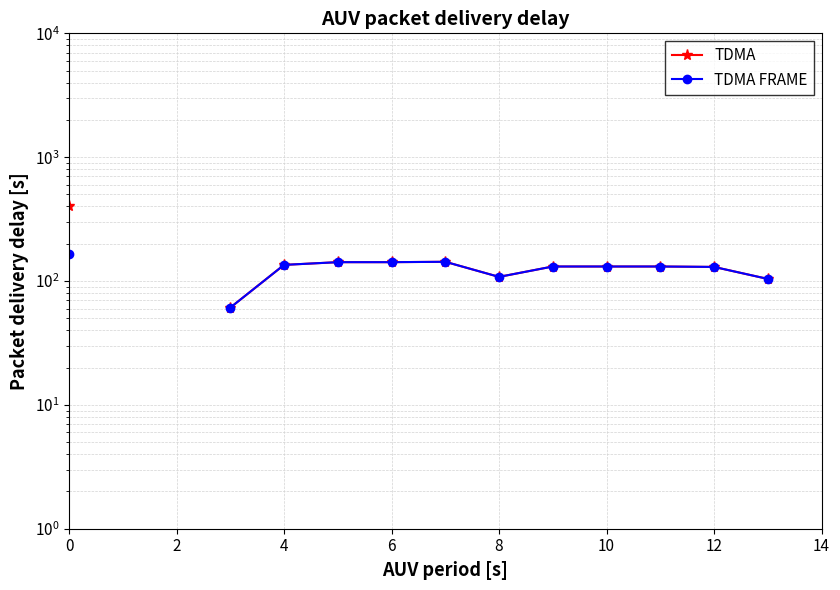

The value of TDMA at 13 is 41.2. True or false?

False